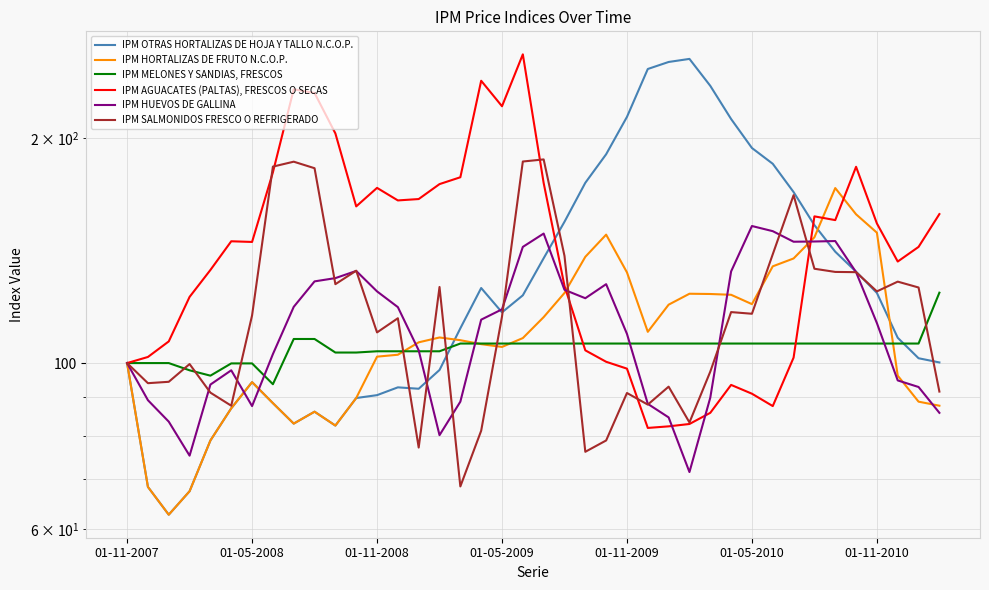

Between which two adjacent categories do IPM HUEVOS DE GALLINA and IPM AGUACATES (PALTAS), FRESCOS O SECAS first intersect?

21 and 22